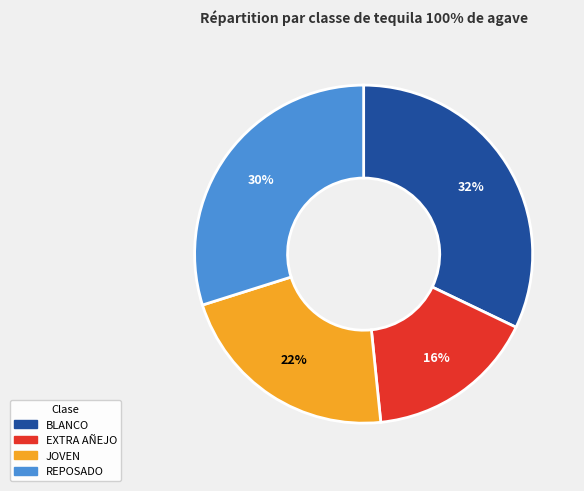

Does JOVEN account for over 50% of the chart?

No